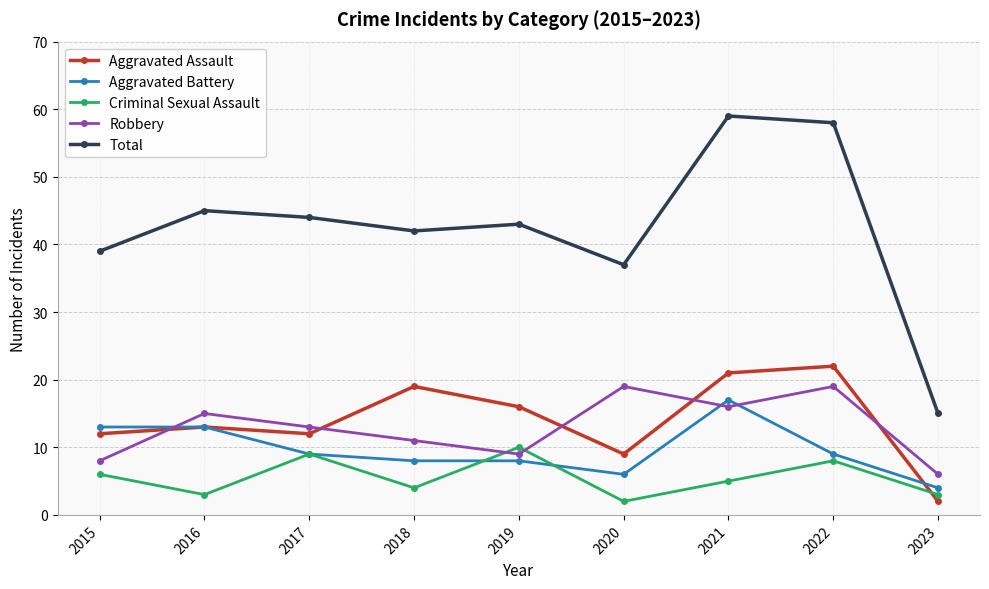

Which series changed the most between 2015 and 2022?

Total